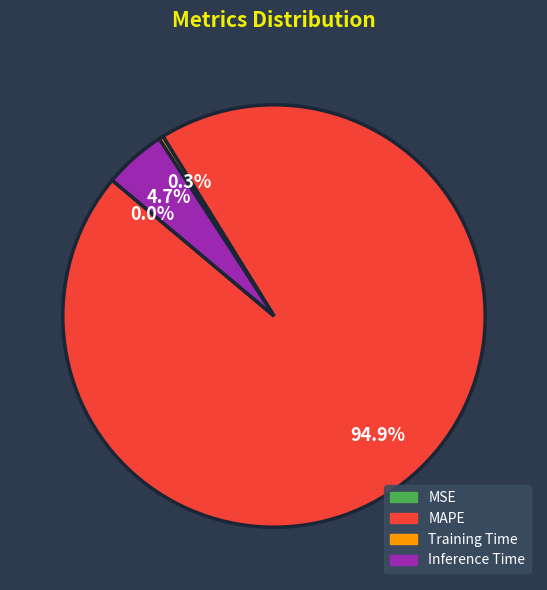

What percentage is NOT represented by Training Time?

99.7%